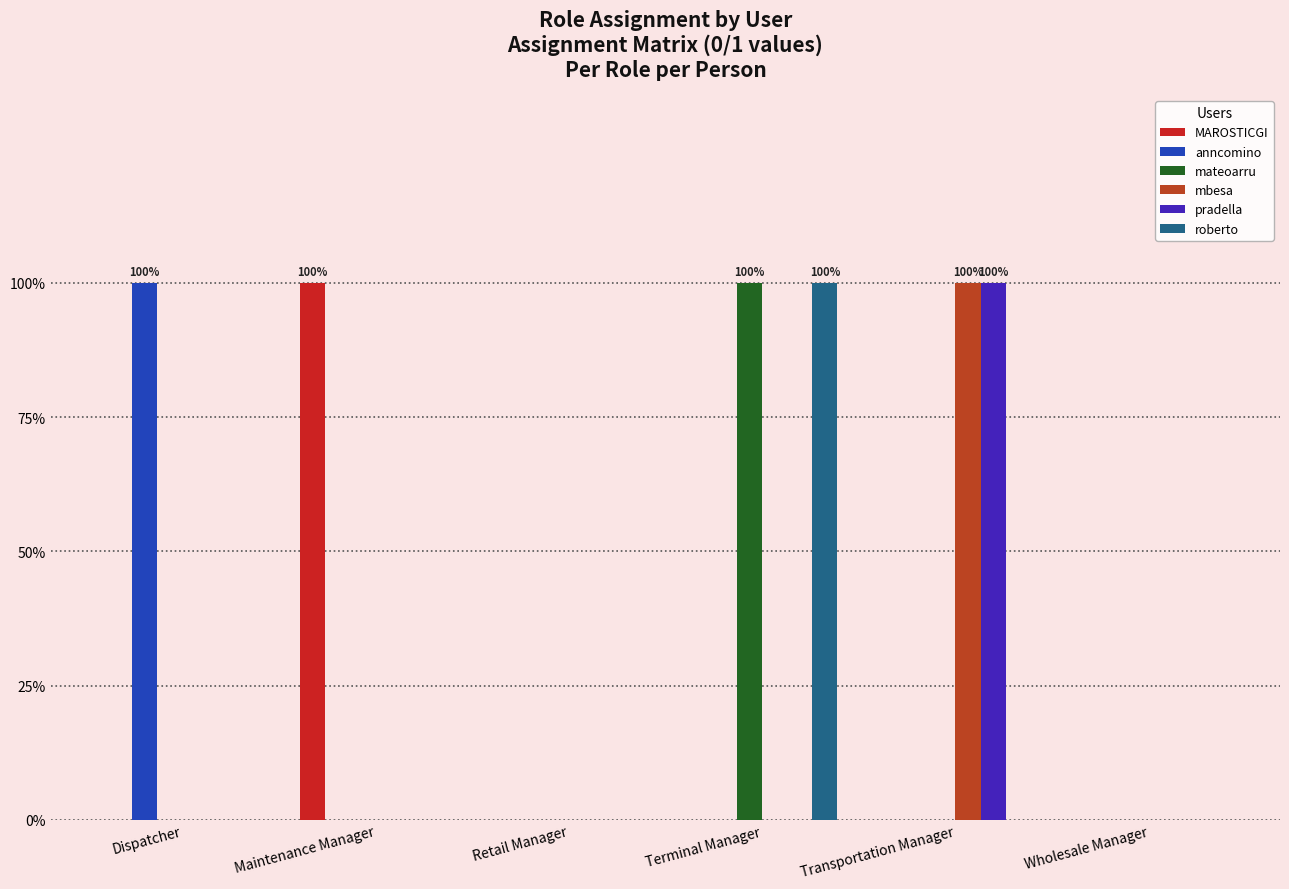

Which series changed the most between Terminal Manager and Transportation Manager?

mateoarru